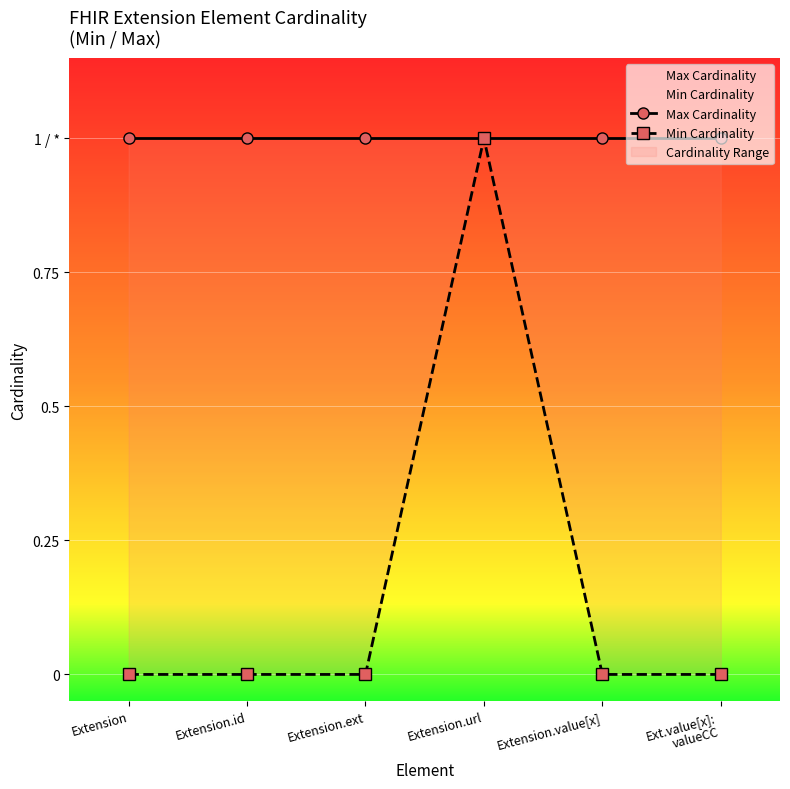

At which category is the sum across all series the highest?

Extension.url